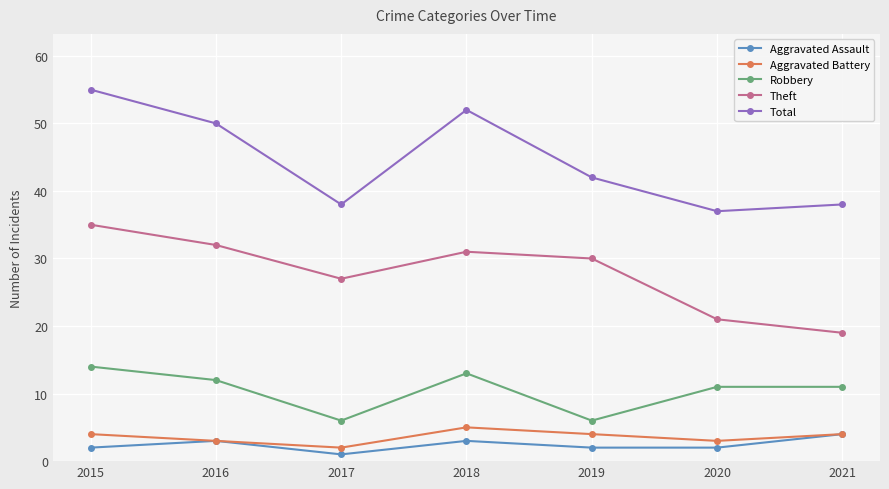

What is the value of the Total point at the 7th from the left?

38